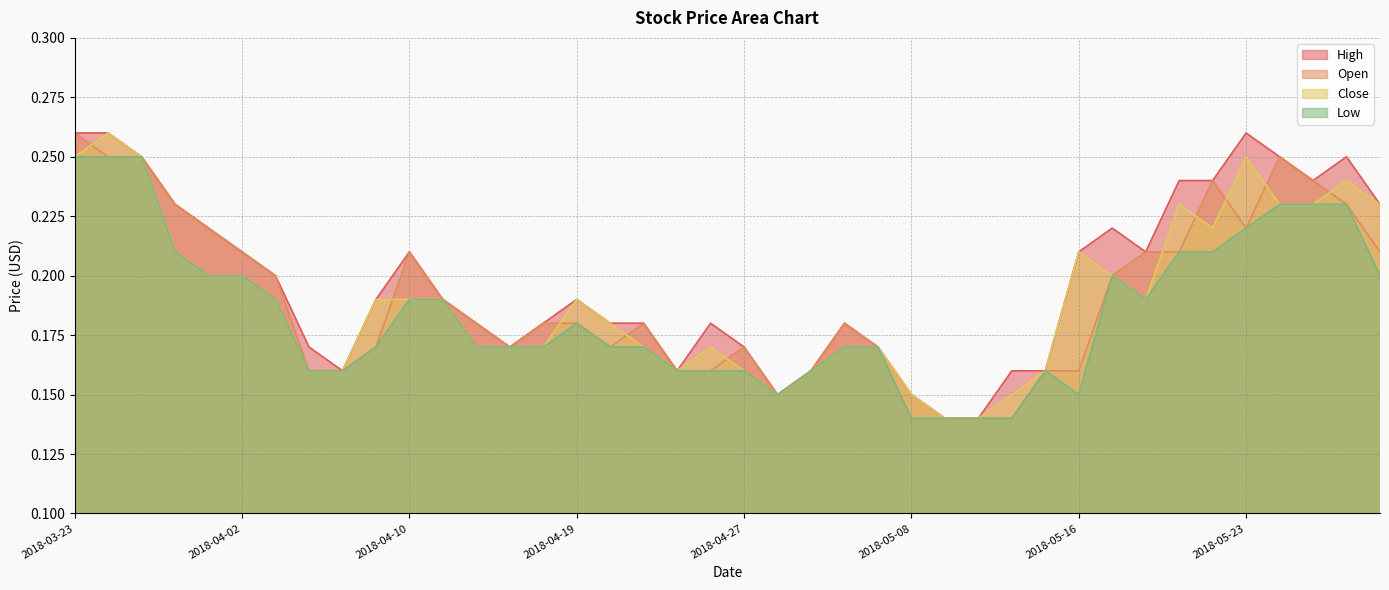

Which series has the largest total across all categories?

High